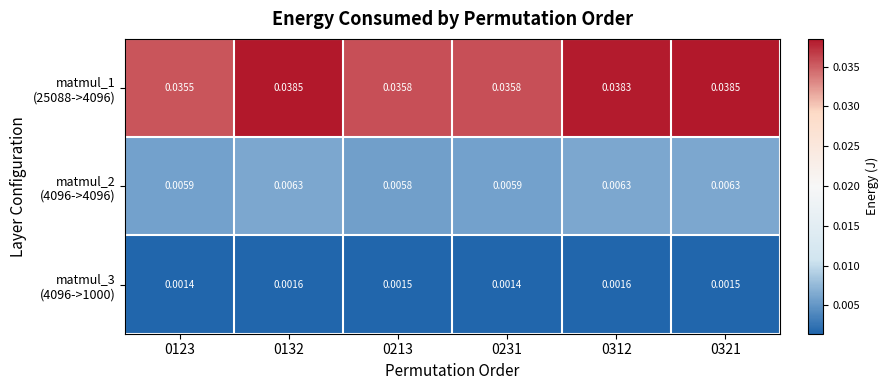

At 0132, list the series in order from largest to smallest.

matmul_1 (25088->4096), matmul_2 (4096->4096), matmul_3 (4096->1000)